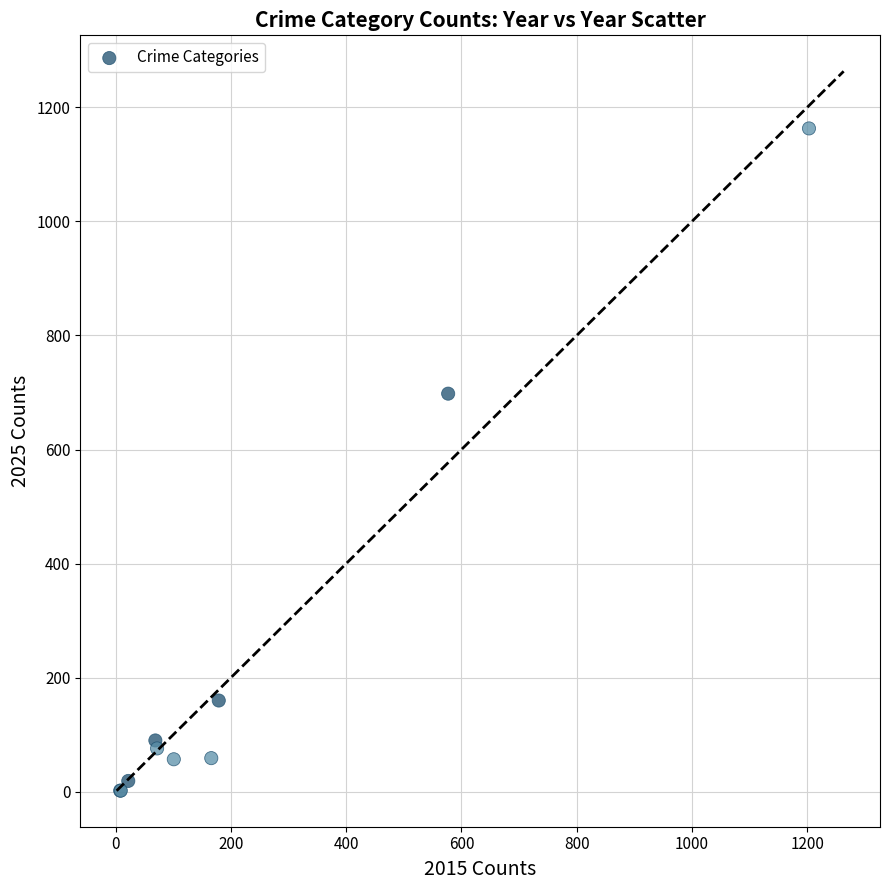

What Y value in the scatter plot is closest to 582?

698